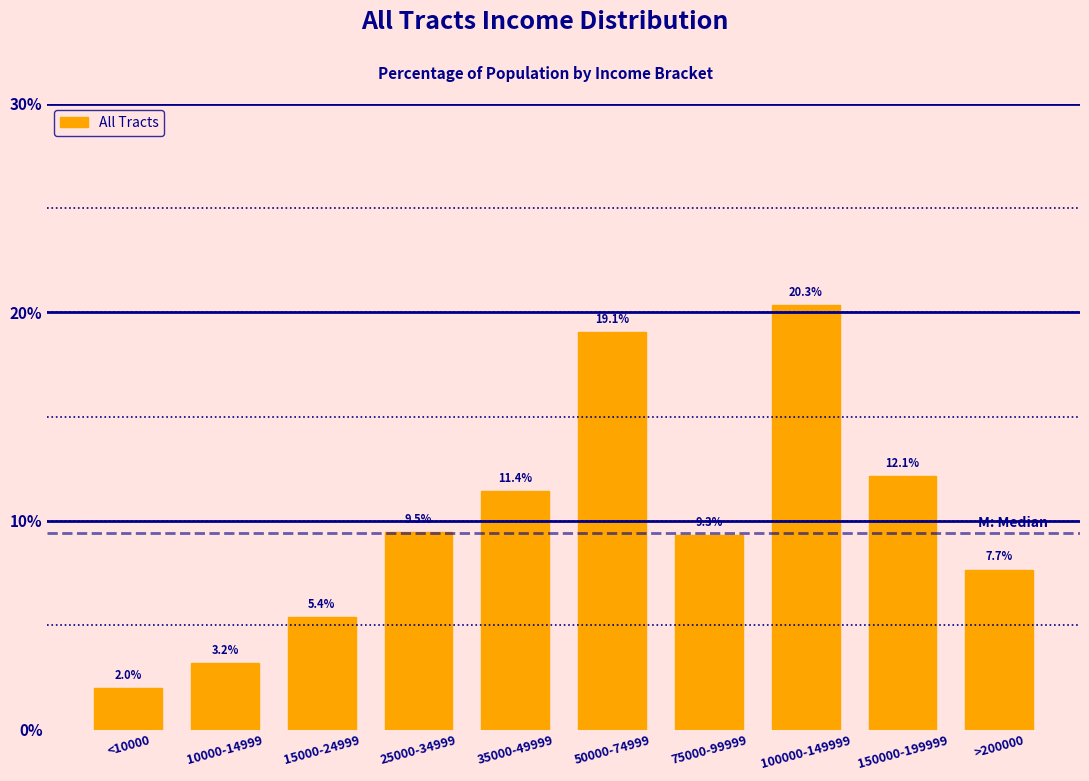

Reading left to right, extract all data points from this chart.

2.0	3.2	5.4	9.5	11.4	19.1	9.3	20.3	12.1	7.7